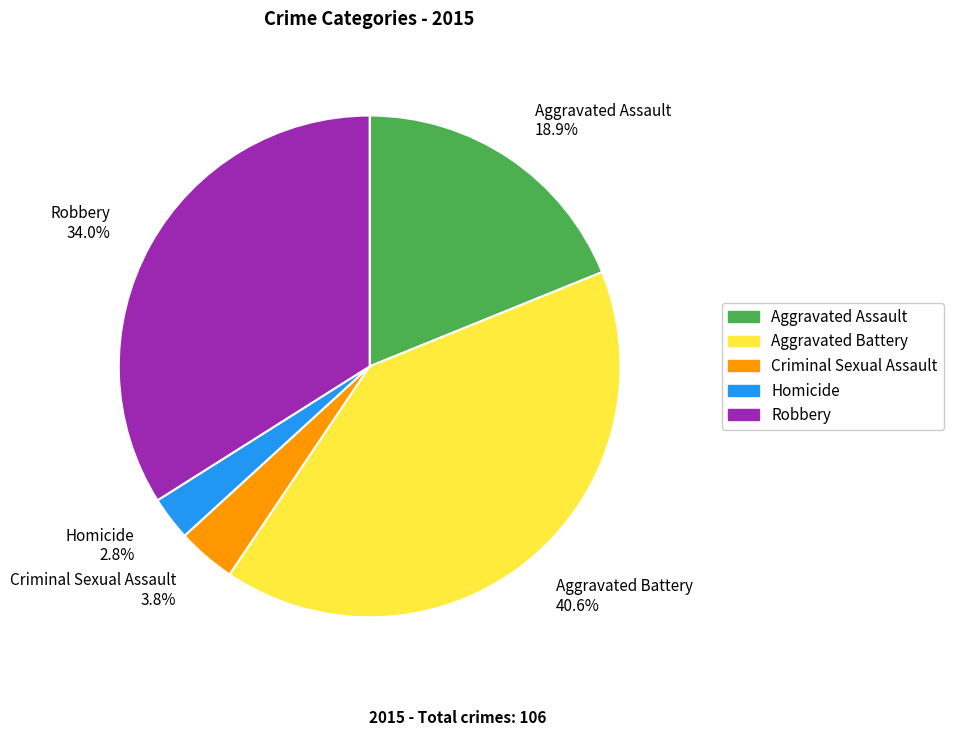

The Homicide slice represents 9% of the pie. True or false?

False